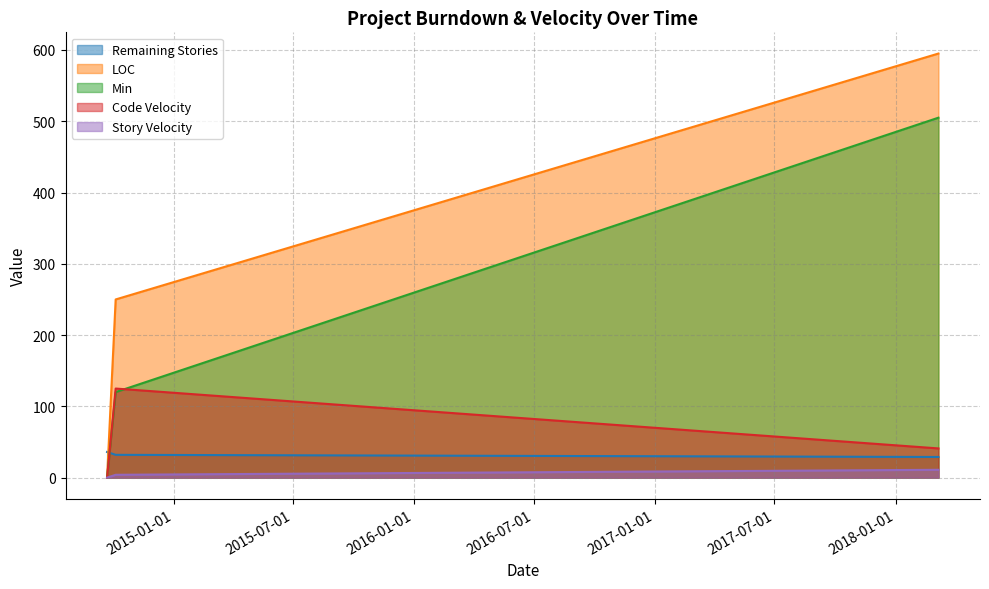

True or false: Min has a value of 120.0 at 2014-10-05.

True